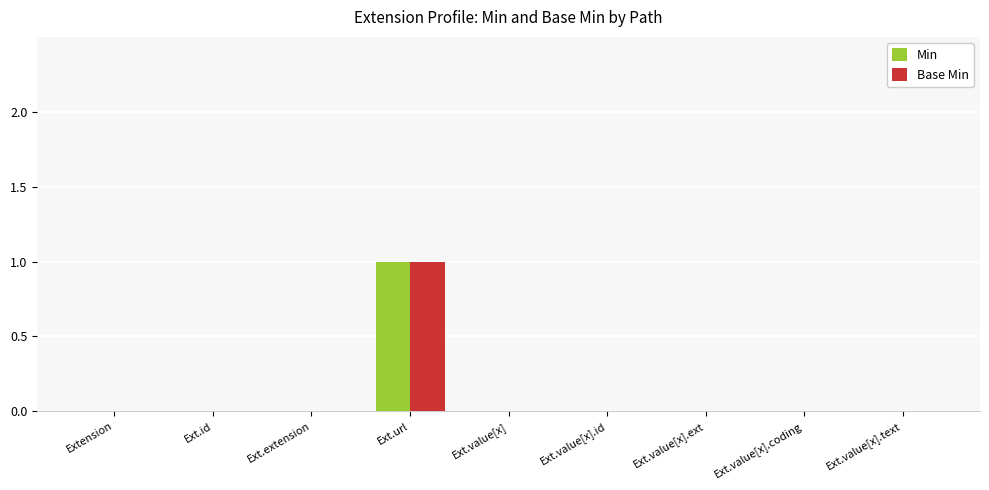

The Base Min series shows 1 at Ext.value[x].text. True or false?

False